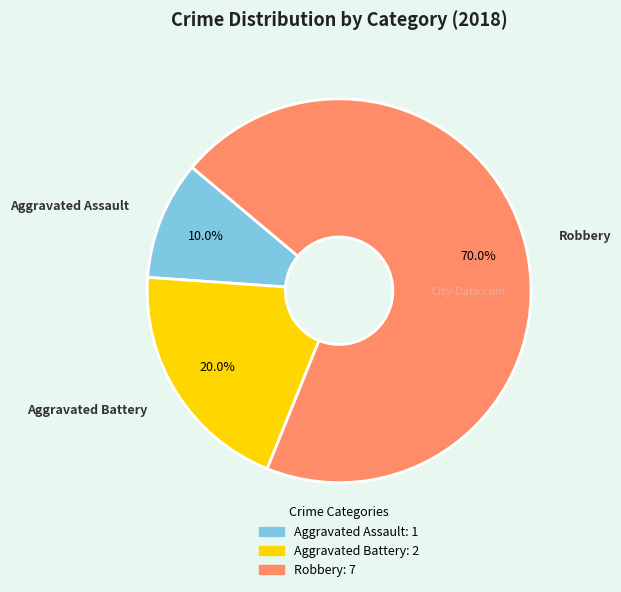

What percentage is the Aggravated Assault slice, to the nearest percent?

10%